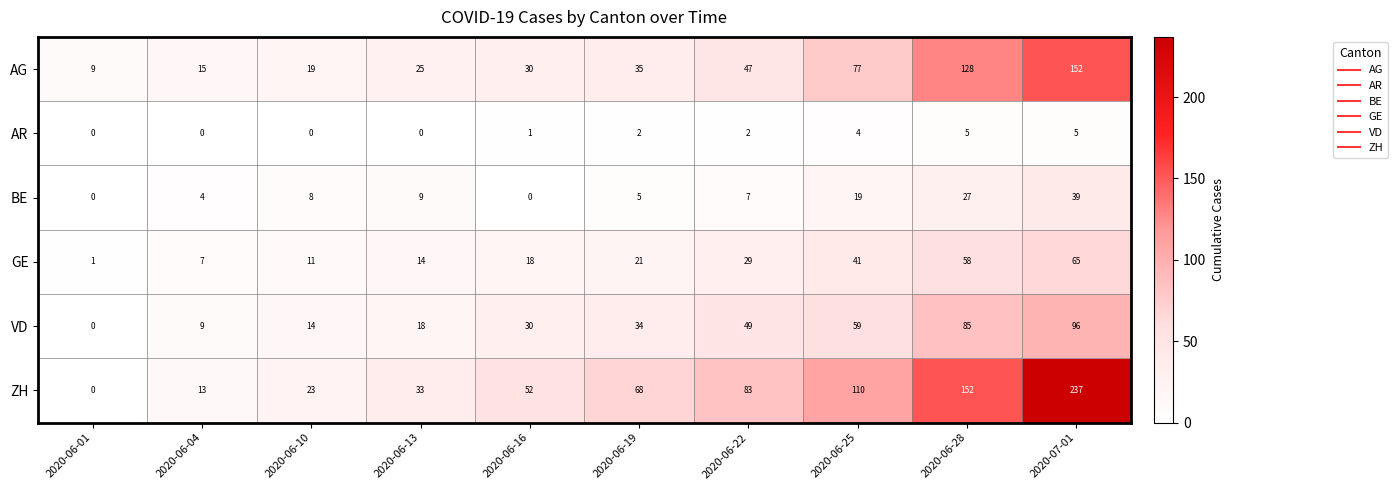

Which series has the widest spread of values?

ZH